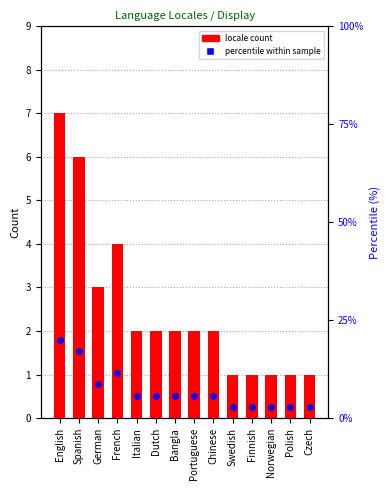

What are all the series names shown in the legend?

locale count, percentile within sample